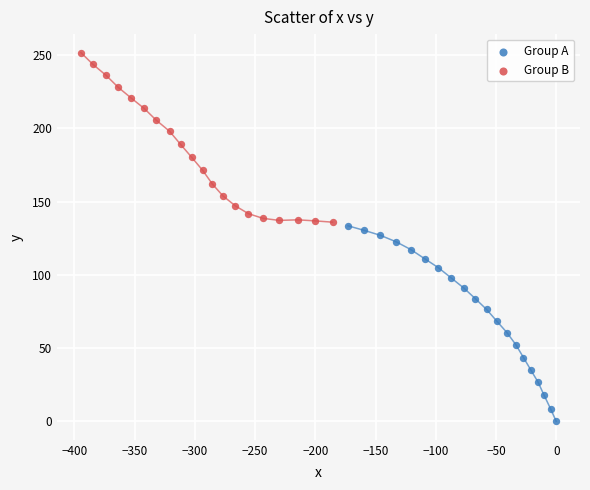

What are all the series names shown in the legend?

Group A, Group B